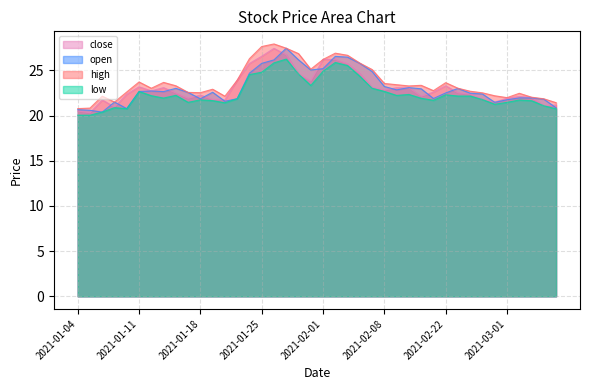

Reading left to right, list all the values displayed in this chart.

close: 20.5	20.3	21.7	21.0	22.4	23.2	22.7	23.1	22.5	21.9	22.3	21.8	21.7	23.9	25.8	26.6	27.4	26.7	24.6	23.8	26.2	26.2	25.7	24.6	23.1	22.8	23.1	23.1	22.1	22.6	23.3	22.5	22.4	21.8	21.5	21.9	22.1	22.0	21.1	21.2
open: 20.7	20.6	20.4	21.5	20.8	22.7	22.7	22.7	23.0	22.6	21.9	22.6	21.6	21.9	24.7	25.8	26.2	27.5	26.2	25.0	25.2	26.6	26.5	25.8	24.9	23.2	22.9	23.1	23.0	21.9	22.5	23.0	22.5	22.4	21.5	21.8	22.0	22.0	21.8	20.9
high: 20.8	20.8	22.2	21.5	22.6	23.7	23.0	23.7	23.3	22.6	22.5	22.9	22.1	23.9	26.3	27.6	27.9	27.5	26.9	25.1	26.2	26.9	26.7	25.8	25.1	23.6	23.4	23.3	23.4	22.8	23.6	23.0	22.7	22.5	22.2	22.0	22.5	22.0	21.9	21.4
low: 20.0	20.0	20.4	20.9	20.8	22.7	22.2	21.9	22.2	21.5	21.7	21.7	21.4	21.9	24.5	24.8	25.8	26.3	24.6	23.3	24.9	25.9	25.5	24.4	23.0	22.7	22.2	22.3	21.9	21.7	22.3	22.2	22.2	21.8	21.3	21.5	21.7	21.6	21.1	20.7